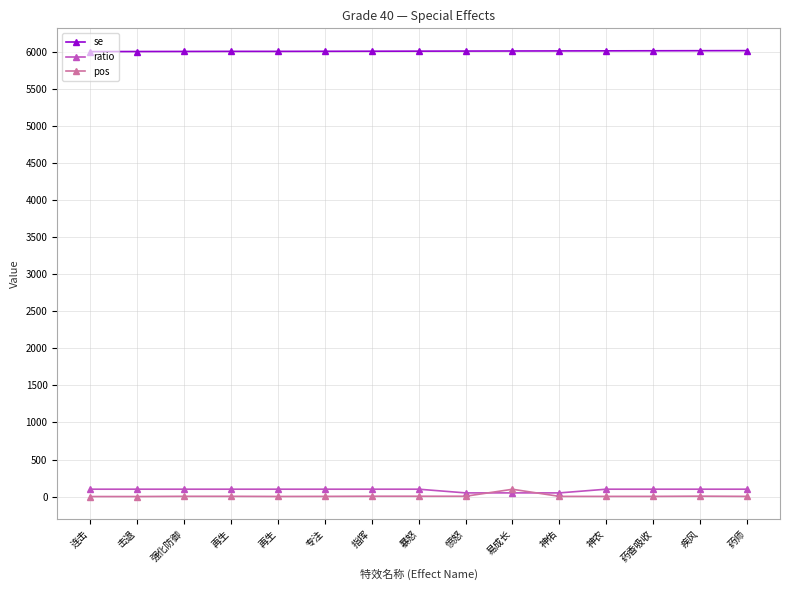

The ratio series shows 50 at 易成长. True or false?

True